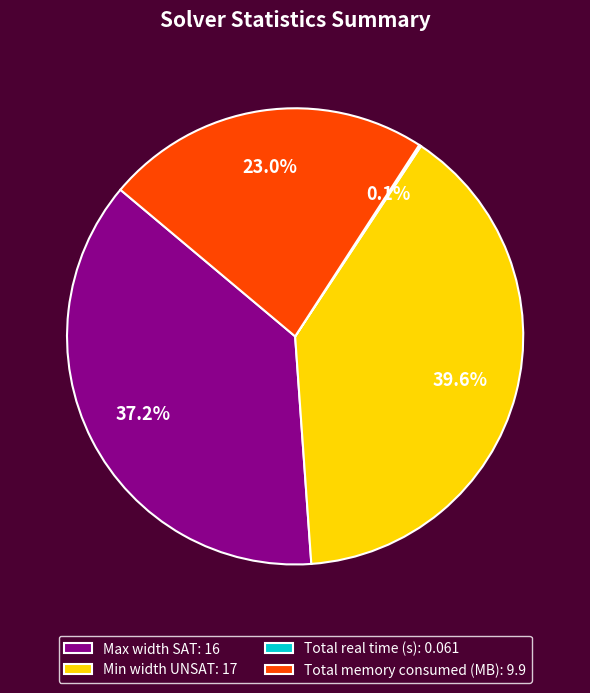

What percentage is NOT represented by Max width SAT?

62.8%